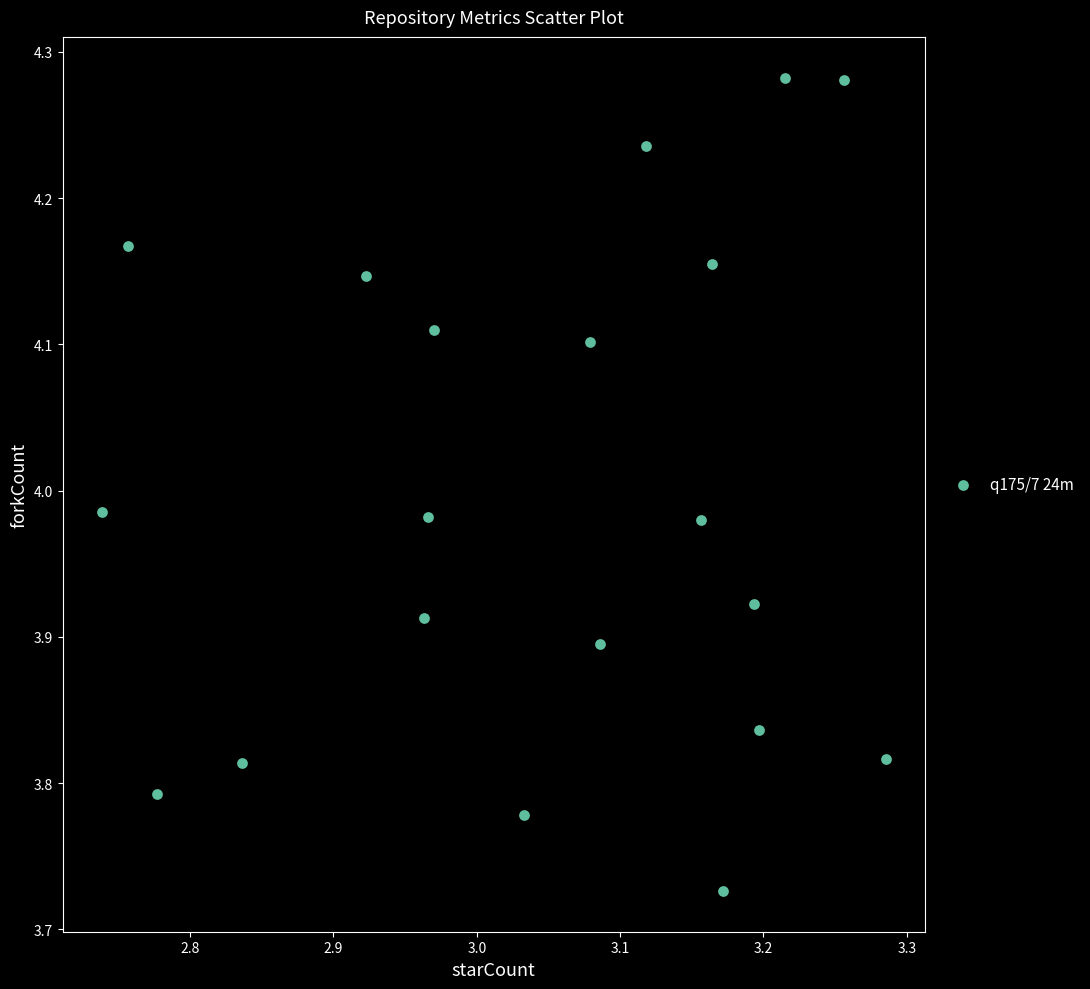

What is the range of X values (max minus min)?

0.5